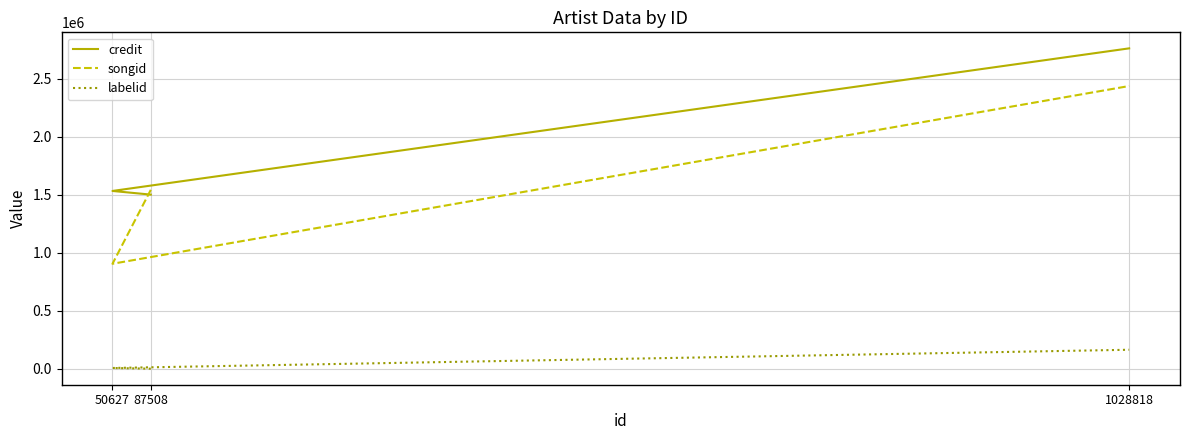

Rank the series at 1028818 from highest to lowest value.

credit, songid, labelid